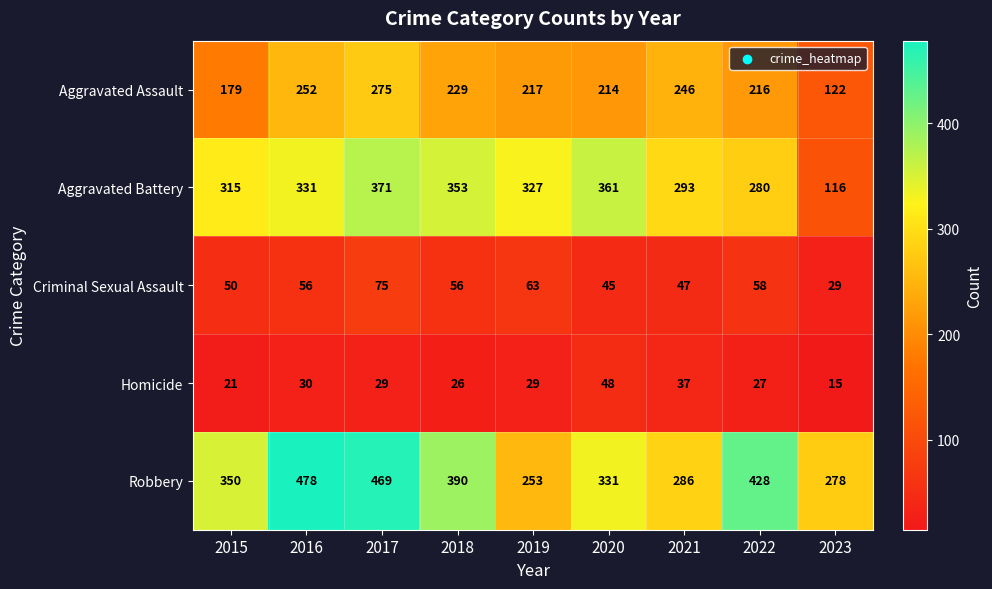

Is it true that Aggravated Assault equals 148 at 2016?

False